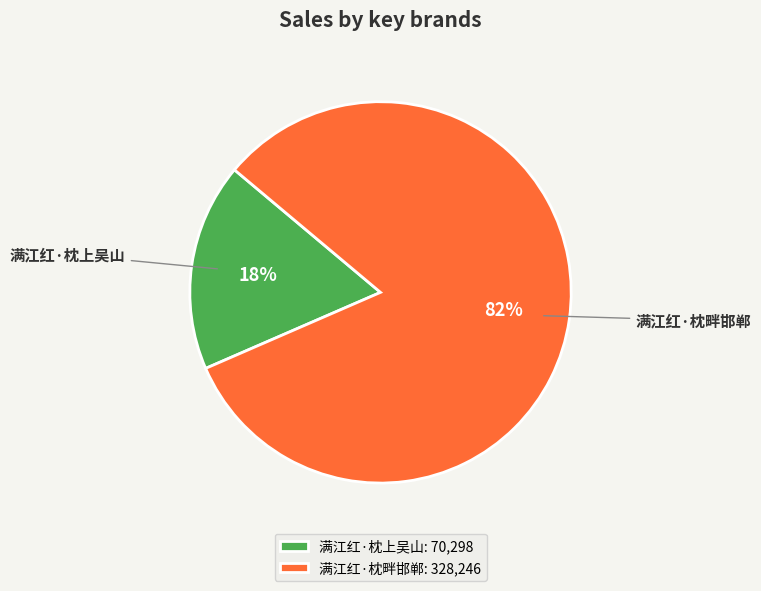

Which category has the biggest portion of the pie?

满江红·枕畔邯郸